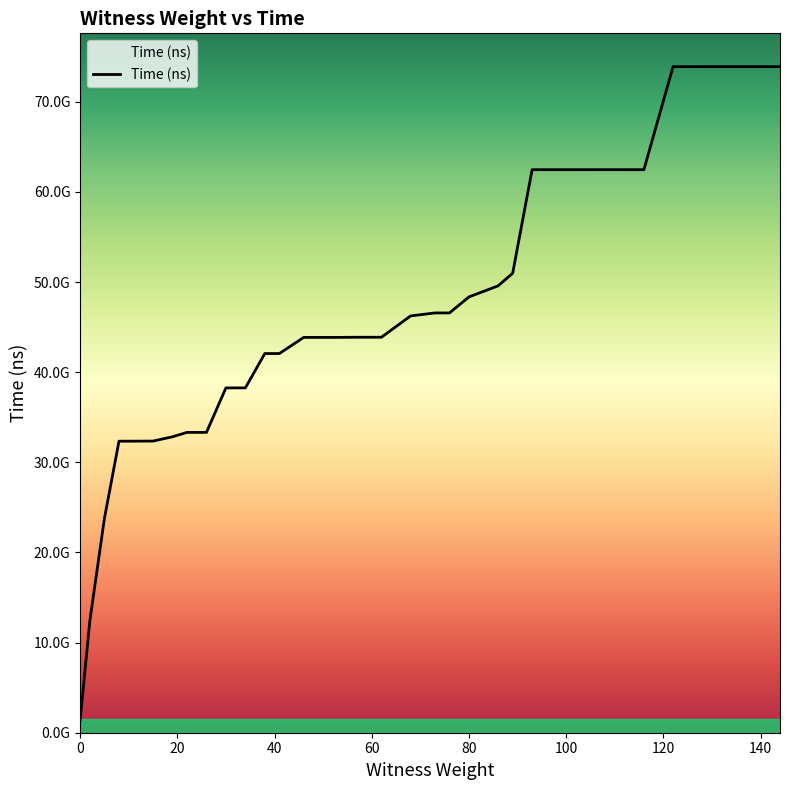

Is this an area chart (filled region under the line)?

Yes